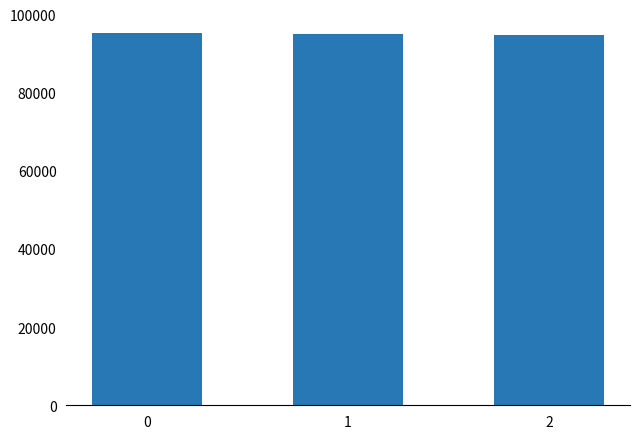

What is the greatest value displayed?

95362.2